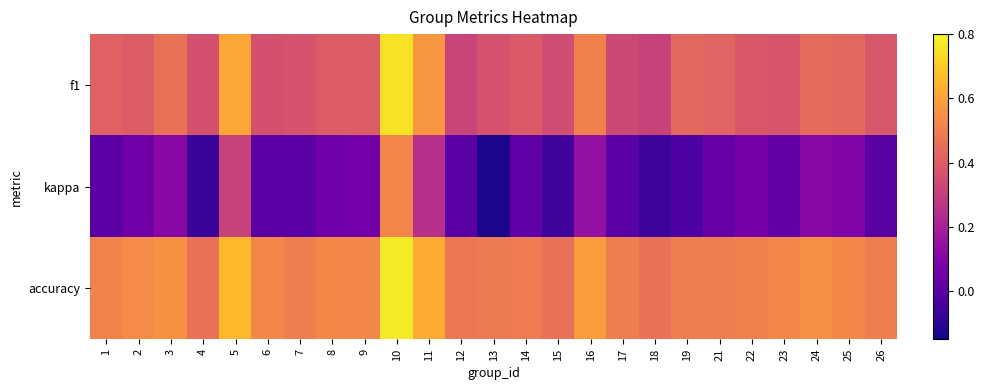

Which label corresponds to the smallest value in the chart?

13